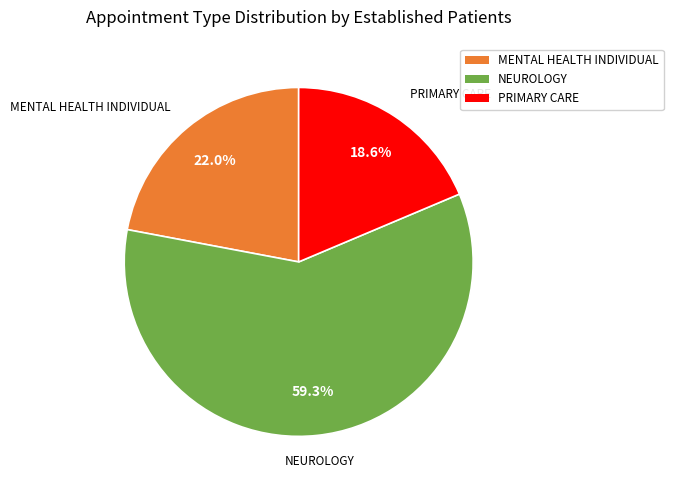

Does any single category account for the majority?

Yes